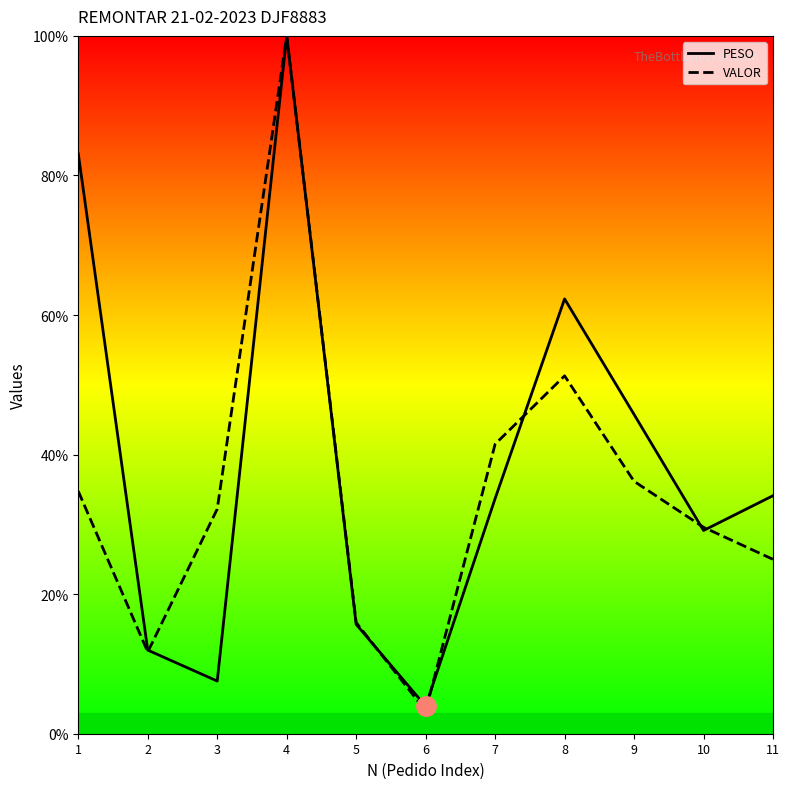

What is the spread (max minus min) of values at 2?

0.3